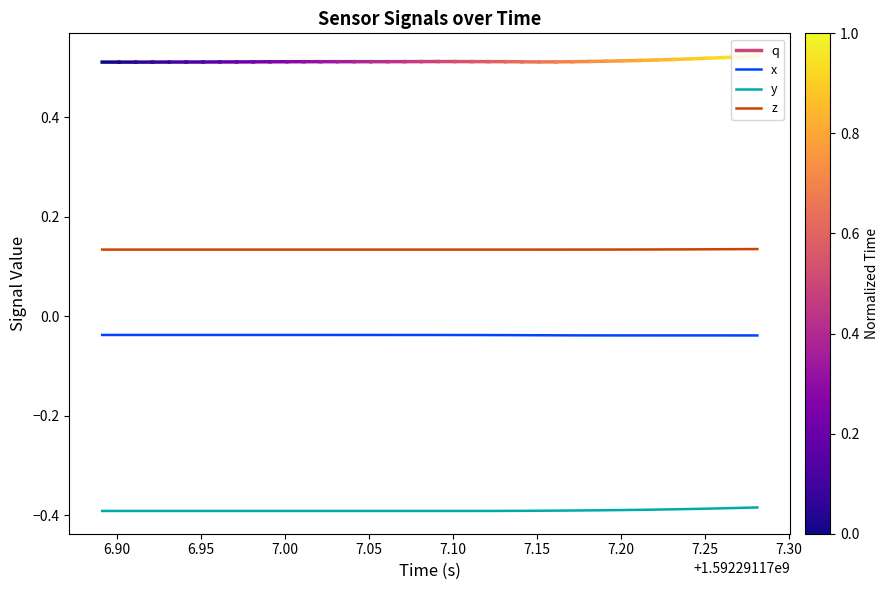

How many distinct data groups are displayed?

3